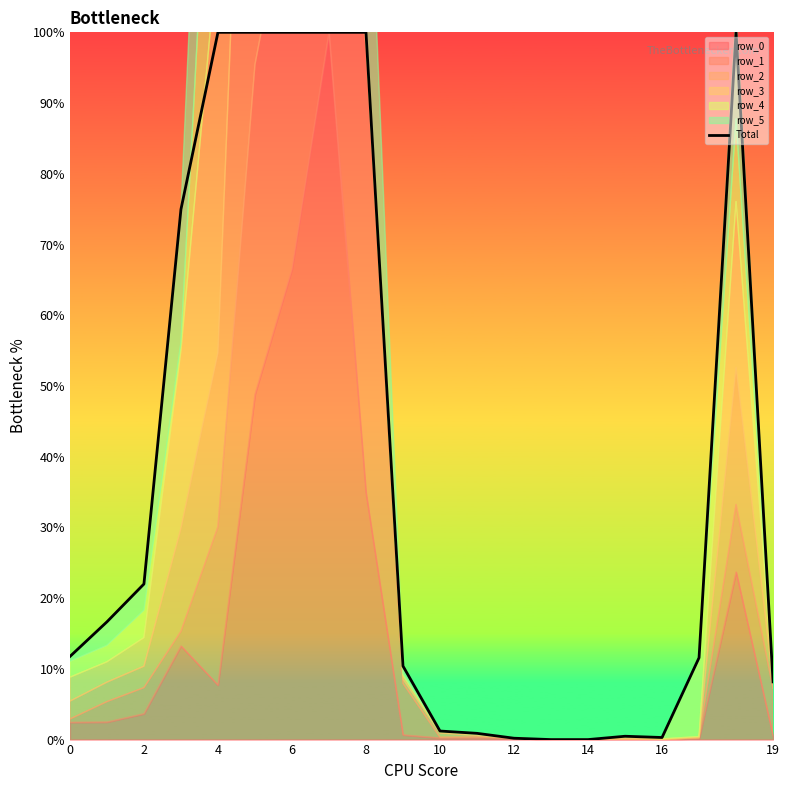

Reading left to right, list all the values displayed in this chart.

11.7	16.6	22.0	75.0	100.0	100.0	100.0	100.0	100.0	10.4	1.2	0.9	0.2	0.0	0.0	0.5	0.3	11.6	100.0	8.2